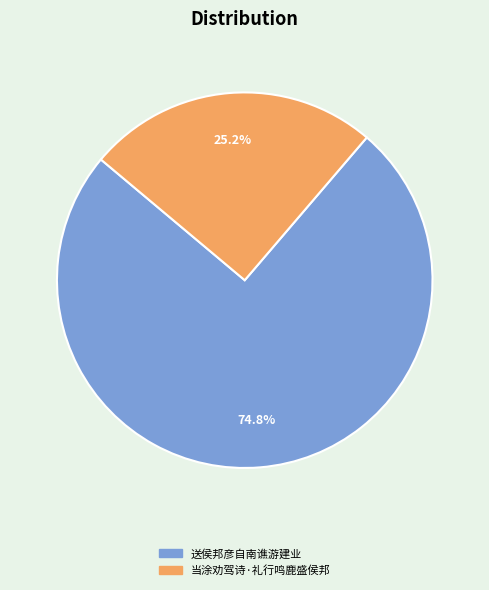

Which category has the biggest portion of the pie?

送侯邦彦自南谯游建业